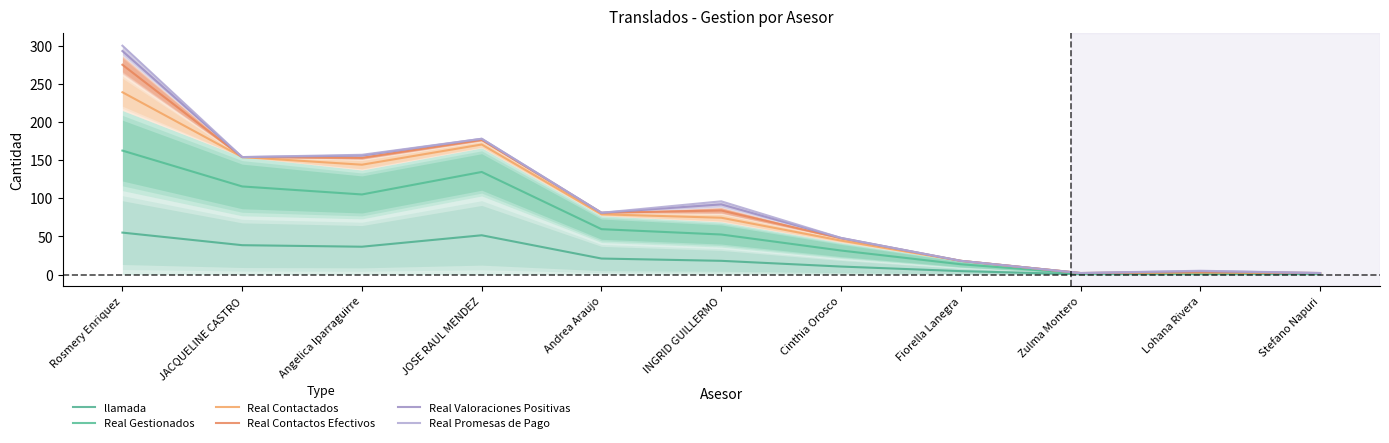

Which category has the highest value in the Real Contactos Efectivos series?

Rosmery Enriquez